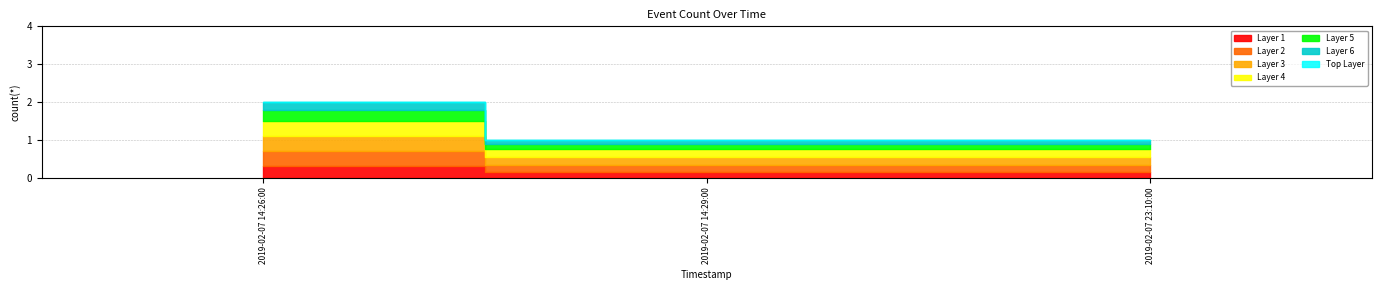

Rank the categories by value from lowest to highest.

2019-02-07 14:29:00, 2019-02-07 23:10:00, 2019-02-07 14:26:00